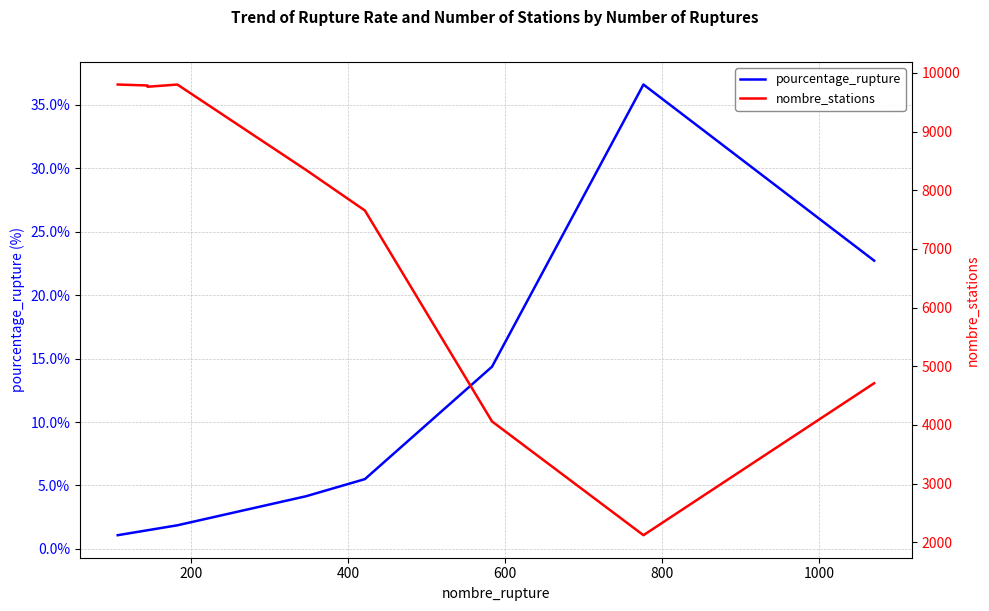

Reading right to left, transcribe all the data shown in this chart.

pourcentage_rupture: 22.7	36.6	14.4	5.5	4.2	1.9	1.5	1.5	1.1
nombre_stations: 4710.0	2120.0	4059.0	7654.0	8345.0	9801.0	9763.0	9785.0	9801.0